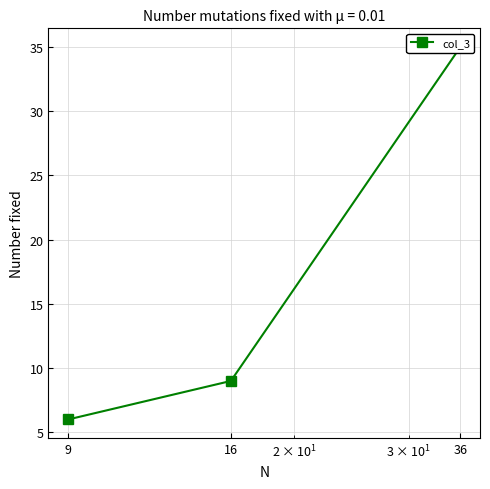

What is the value of the 3rd point from the left?

35